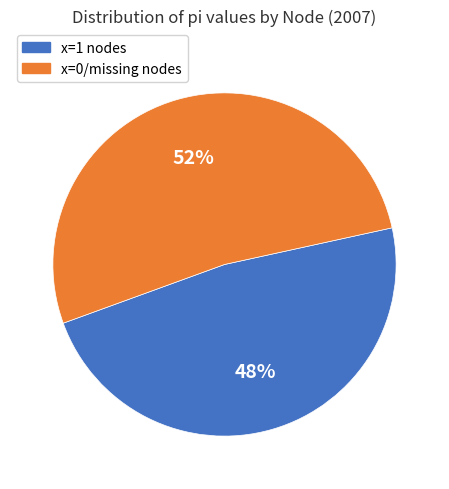

Is there a majority slice in this chart?

Yes